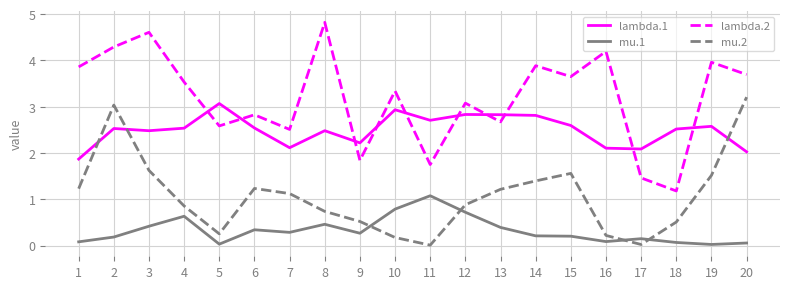

Is the value of lambda.2 at 10 greater than the value of mu.2 at 14?

Yes